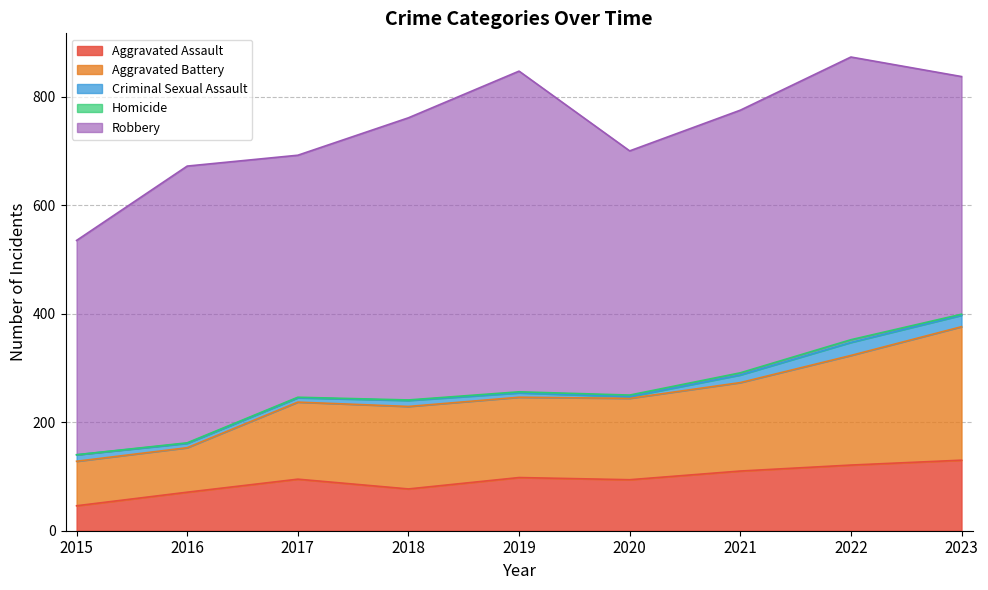

Which category has the highest value in the Aggravated Battery series?

2023